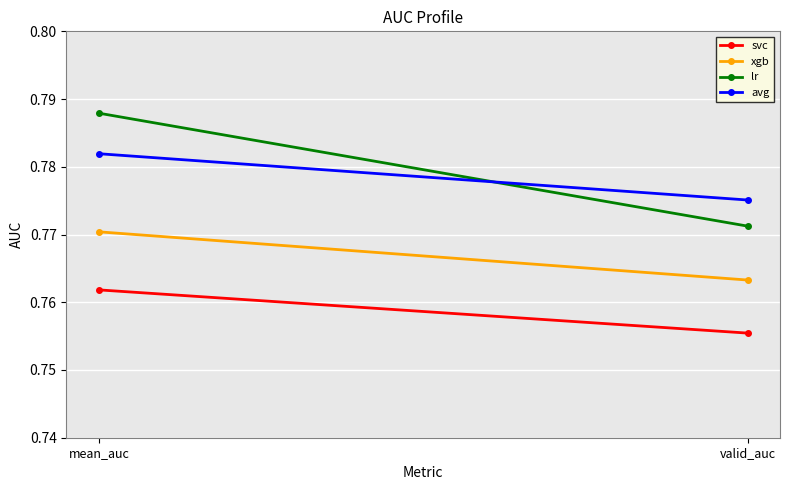

Which series has the widest spread of values?

lr